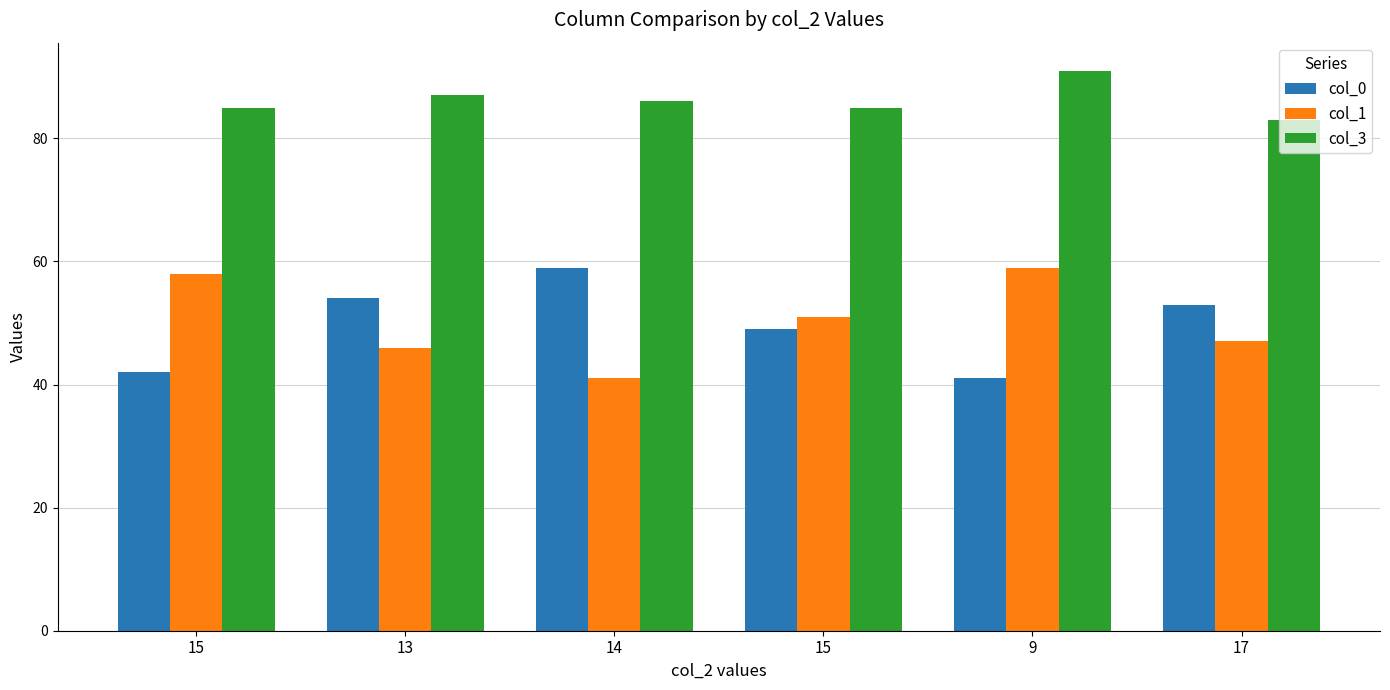

At 9, list the series in order from smallest to largest.

col_0, col_1, col_3